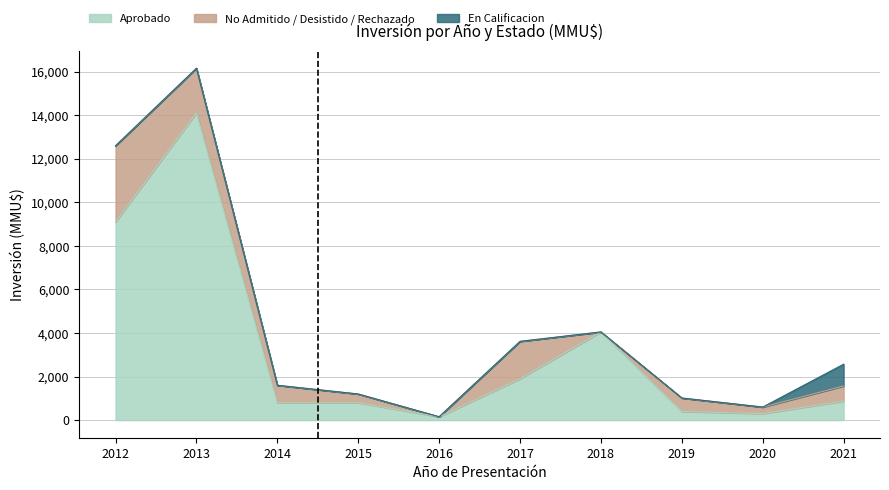

At which label does Aprobado first exceed 874?

2012